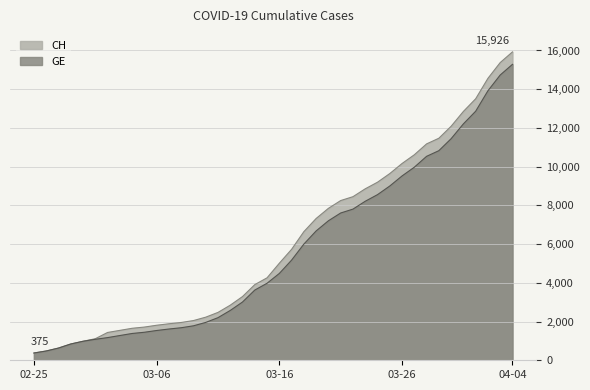

What is the total value across all series at 2020-02-29?

1962